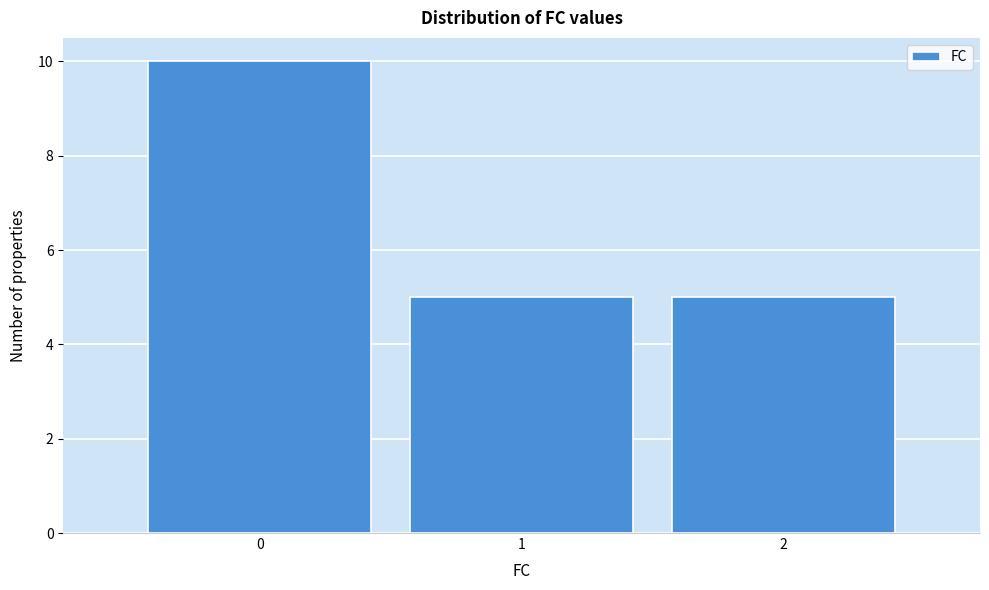

Reading left to right, list every bar in this chart as the range it spans on the x-axis followed by its height. The values are not printed on the chart, so give them approximately, as read against the axis.

-0.5 to 0.5: 10
0.5 to 1.5: 5
1.5 to 2.5: 5